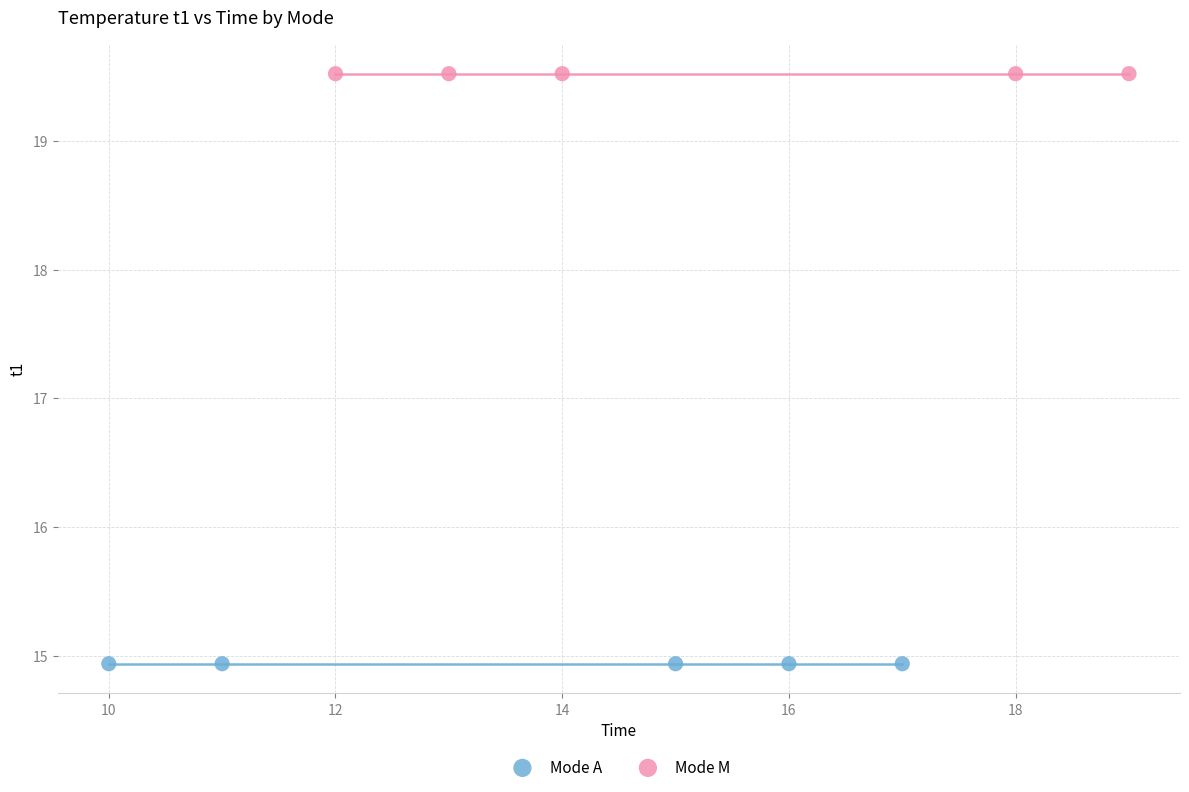

What are all the series names shown in the legend?

Mode A, Mode M